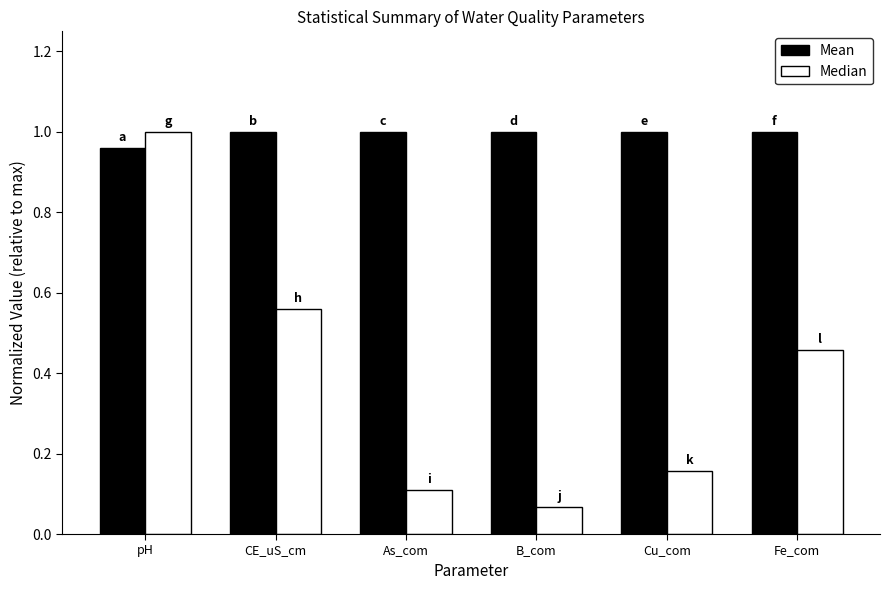

What is the sum of the Mean values at As_com and CE_uS_cm?

2.0